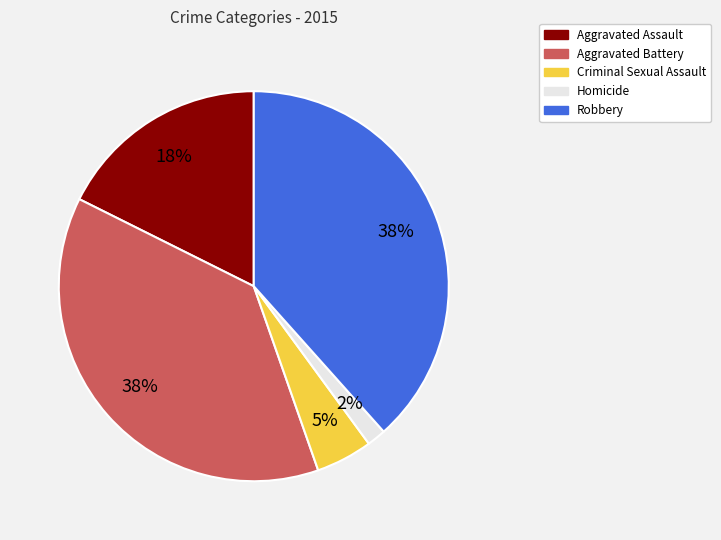

To the nearest percent, what portion does Aggravated Assault represent?

18%